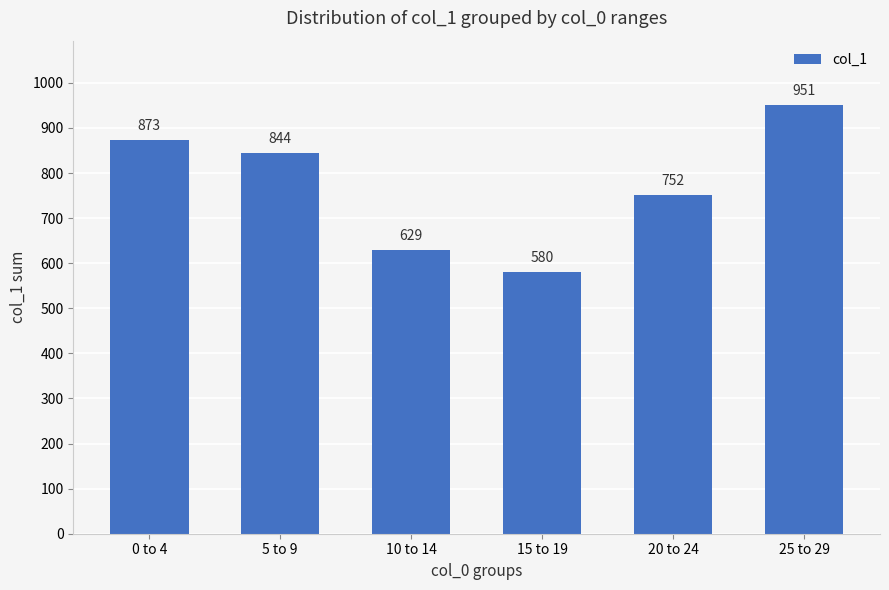

What is the label of the 1st bar from the right?

25 to 29